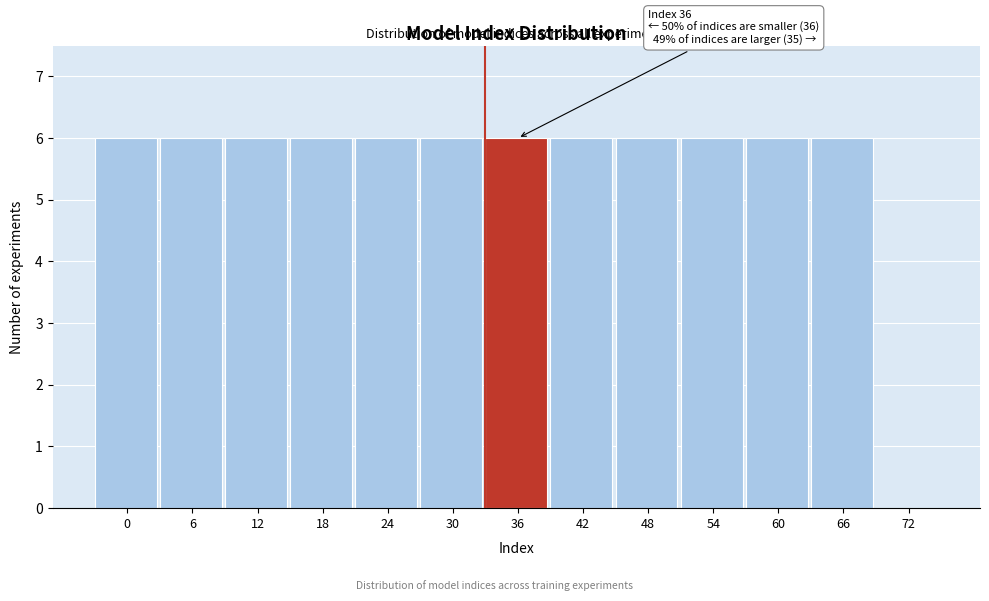

Reading left to right, extract all data points from this chart.

0=6	6=6	12=6	18=6	24=6	30=6	36=6	42=6	48=6	54=6	60=6	66=6	72=0